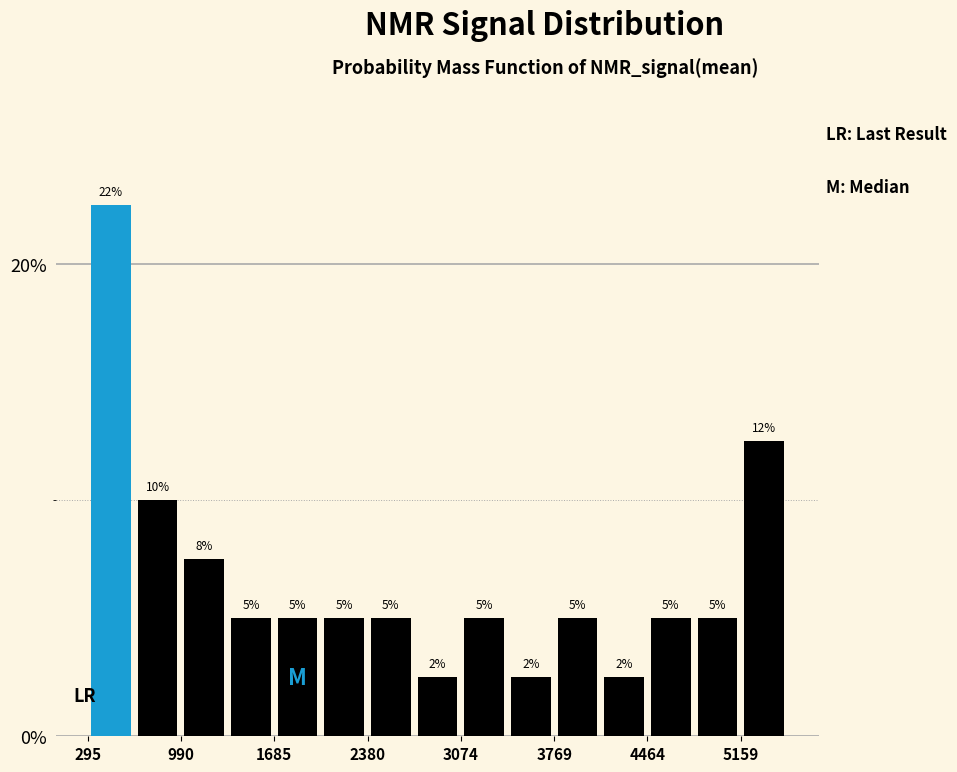

Read against the x-axis, roughly where is the centre of the tallest bar?

500